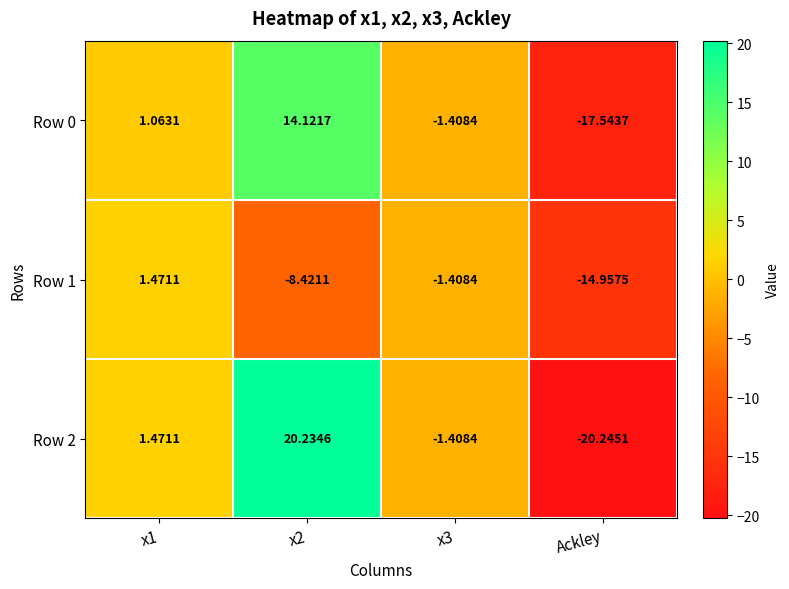

How many distinct data groups are displayed?

3